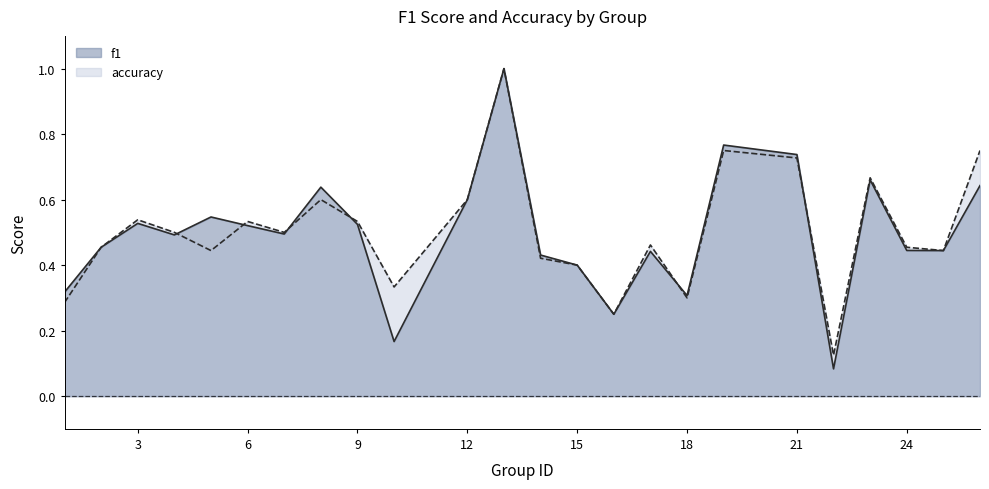

Does the chart have visible grid lines?

No